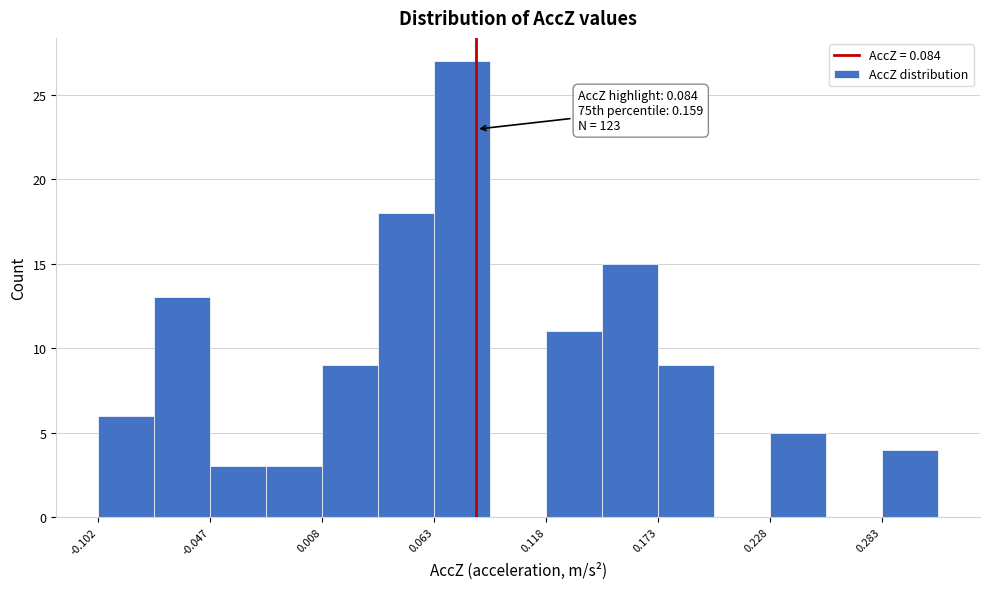

Read against the x-axis, roughly where is the centre of the tallest bar?

0.08